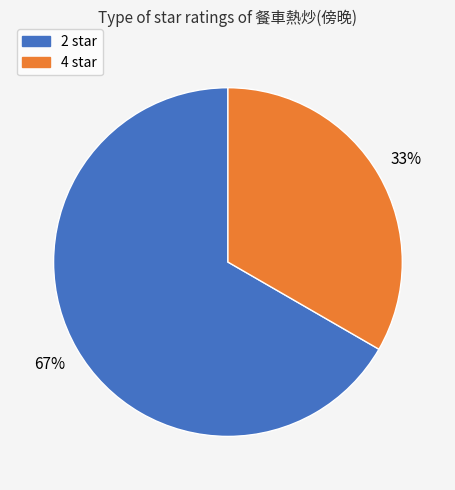

Is there a majority slice in this chart?

Yes